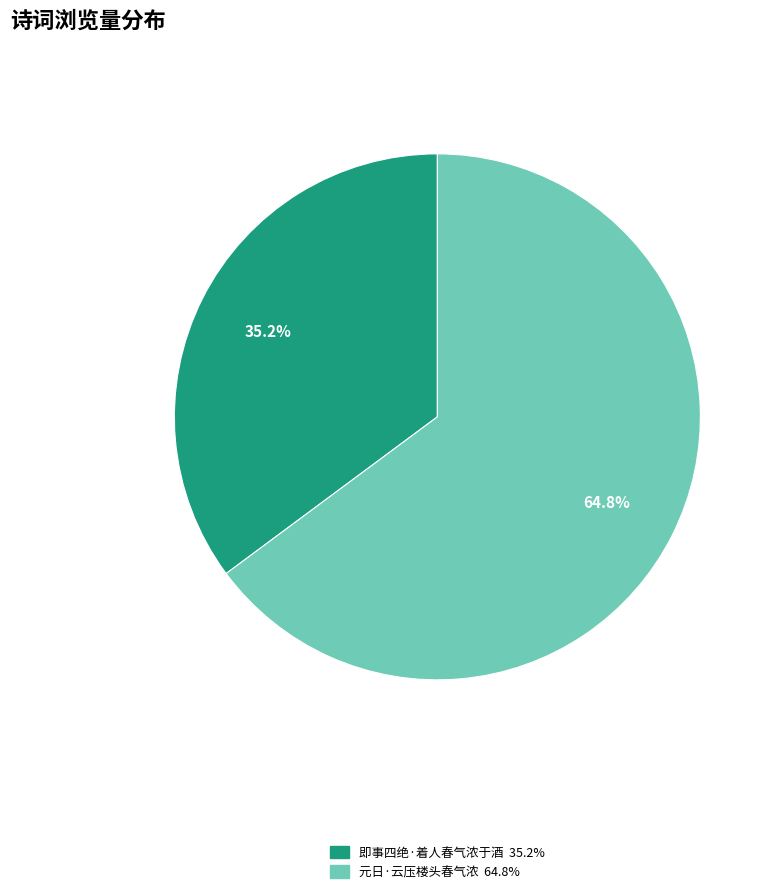

True or false: 元日·云压楼头春气浓 accounts for 58% of the total.

False